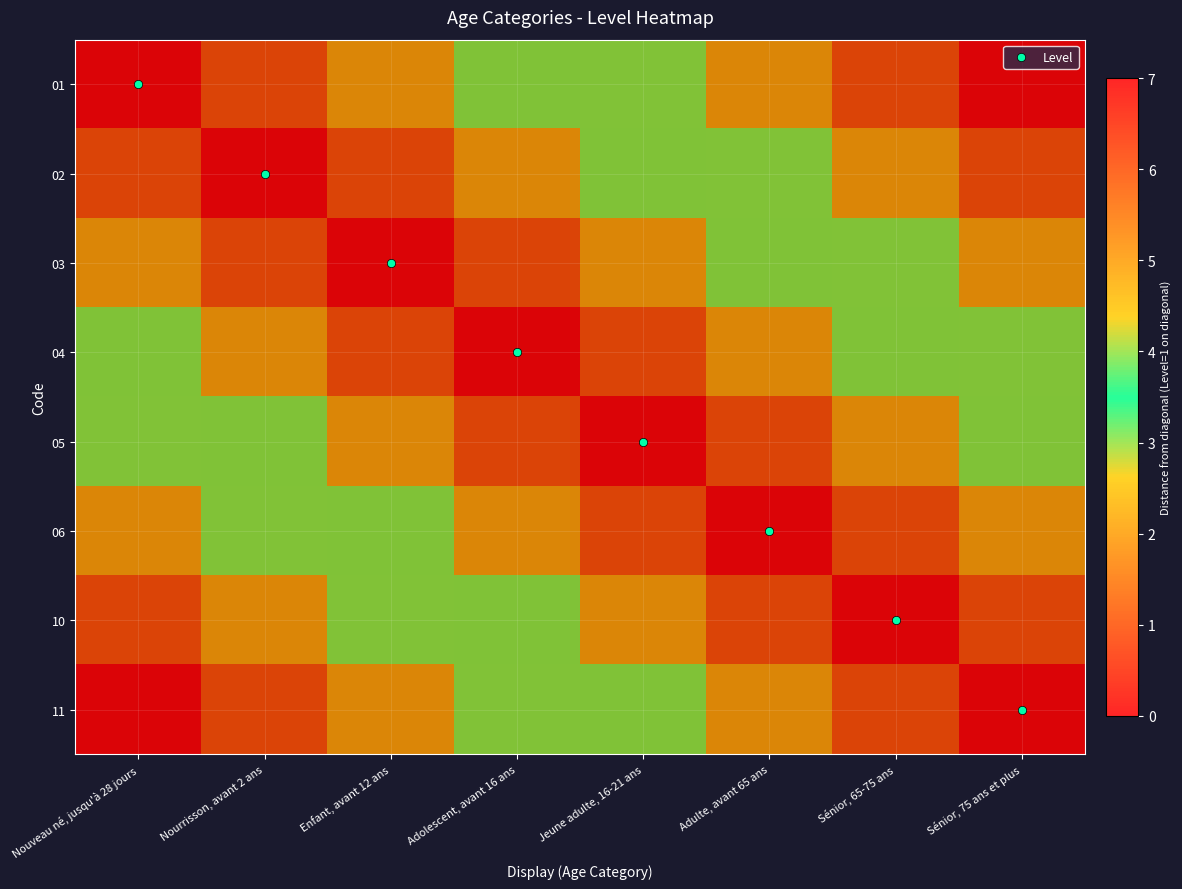

Reading right to left, list all the values displayed in this chart.

01: Sénior, 75 ans et plus=7	Sénior, 65-75 ans=6	Adulte, avant 65 ans=5	Jeune adulte, 16-21 ans=4	Adolescent, avant 16 ans=3	Enfant, avant 12 ans=2	Nourrisson, avant 2 ans=1	Nouveau né, jusqu'à 28 jours=0
02: Sénior, 75 ans et plus=6	Sénior, 65-75 ans=5	Adulte, avant 65 ans=4	Jeune adulte, 16-21 ans=3	Adolescent, avant 16 ans=2	Enfant, avant 12 ans=1	Nourrisson, avant 2 ans=0	Nouveau né, jusqu'à 28 jours=1
03: Sénior, 75 ans et plus=5	Sénior, 65-75 ans=4	Adulte, avant 65 ans=3	Jeune adulte, 16-21 ans=2	Adolescent, avant 16 ans=1	Enfant, avant 12 ans=0	Nourrisson, avant 2 ans=1	Nouveau né, jusqu'à 28 jours=2
04: Sénior, 75 ans et plus=4	Sénior, 65-75 ans=3	Adulte, avant 65 ans=2	Jeune adulte, 16-21 ans=1	Adolescent, avant 16 ans=0	Enfant, avant 12 ans=1	Nourrisson, avant 2 ans=2	Nouveau né, jusqu'à 28 jours=3
05: Sénior, 75 ans et plus=3	Sénior, 65-75 ans=2	Adulte, avant 65 ans=1	Jeune adulte, 16-21 ans=0	Adolescent, avant 16 ans=1	Enfant, avant 12 ans=2	Nourrisson, avant 2 ans=3	Nouveau né, jusqu'à 28 jours=4
06: Sénior, 75 ans et plus=2	Sénior, 65-75 ans=1	Adulte, avant 65 ans=0	Jeune adulte, 16-21 ans=1	Adolescent, avant 16 ans=2	Enfant, avant 12 ans=3	Nourrisson, avant 2 ans=4	Nouveau né, jusqu'à 28 jours=5
10: Sénior, 75 ans et plus=1	Sénior, 65-75 ans=0	Adulte, avant 65 ans=1	Jeune adulte, 16-21 ans=2	Adolescent, avant 16 ans=3	Enfant, avant 12 ans=4	Nourrisson, avant 2 ans=5	Nouveau né, jusqu'à 28 jours=6
11: Sénior, 75 ans et plus=0	Sénior, 65-75 ans=1	Adulte, avant 65 ans=2	Jeune adulte, 16-21 ans=3	Adolescent, avant 16 ans=4	Enfant, avant 12 ans=5	Nourrisson, avant 2 ans=6	Nouveau né, jusqu'à 28 jours=7